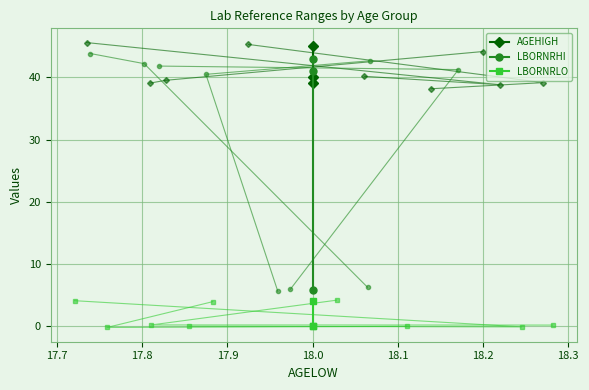

Is the value of LBORNRHI at 18.0 greater than the value of AGEHIGH at 18.0?

No